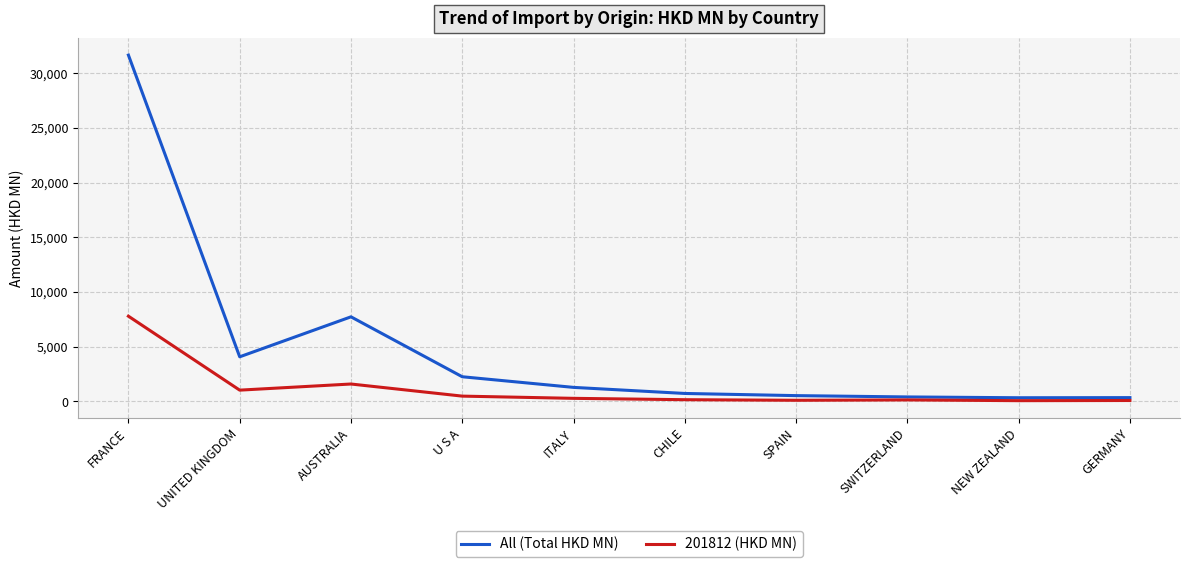

What are all the series names shown in the legend?

All (Total HKD MN), 201812 (HKD MN)